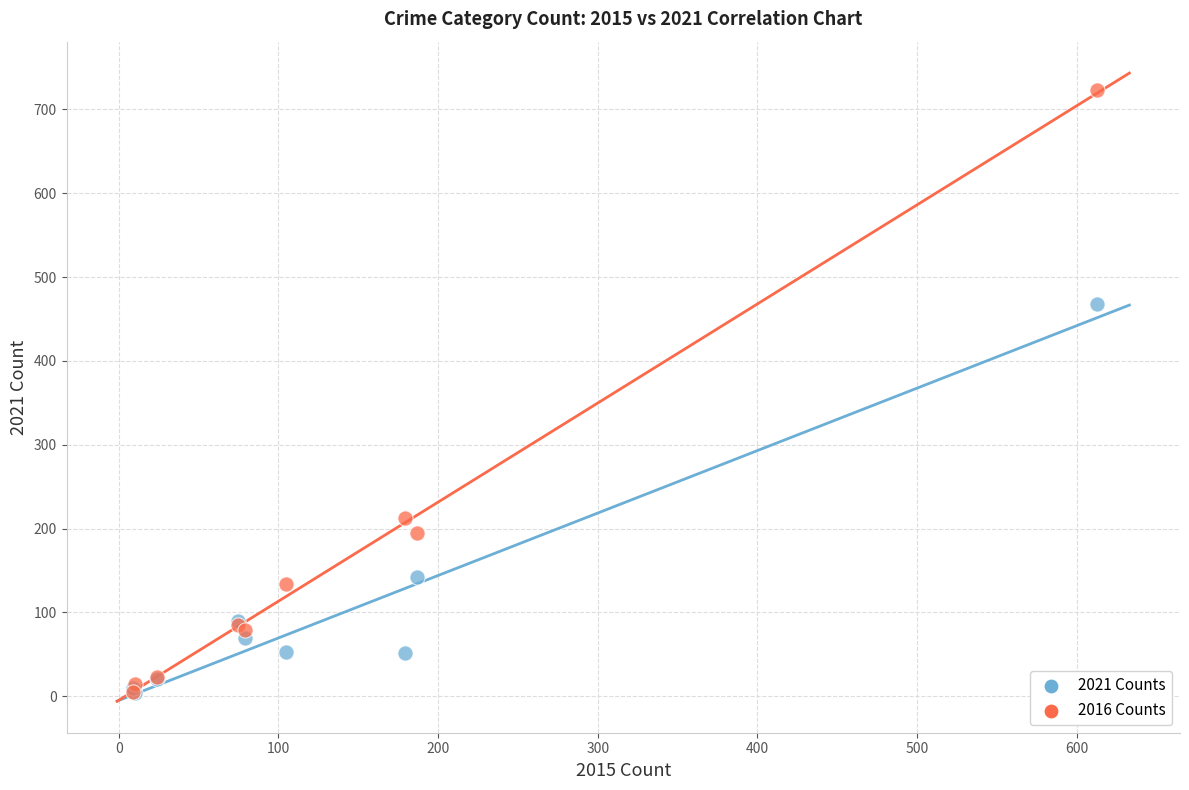

Which series reaches the maximum Y coordinate?

2016 Counts